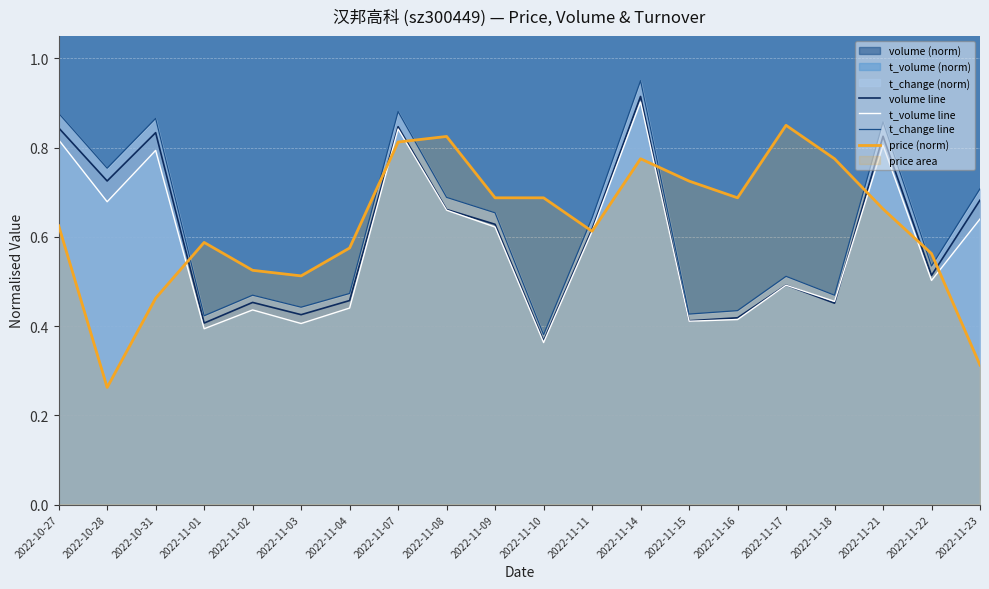

At which category is the sum across all series the highest?

2022-11-14